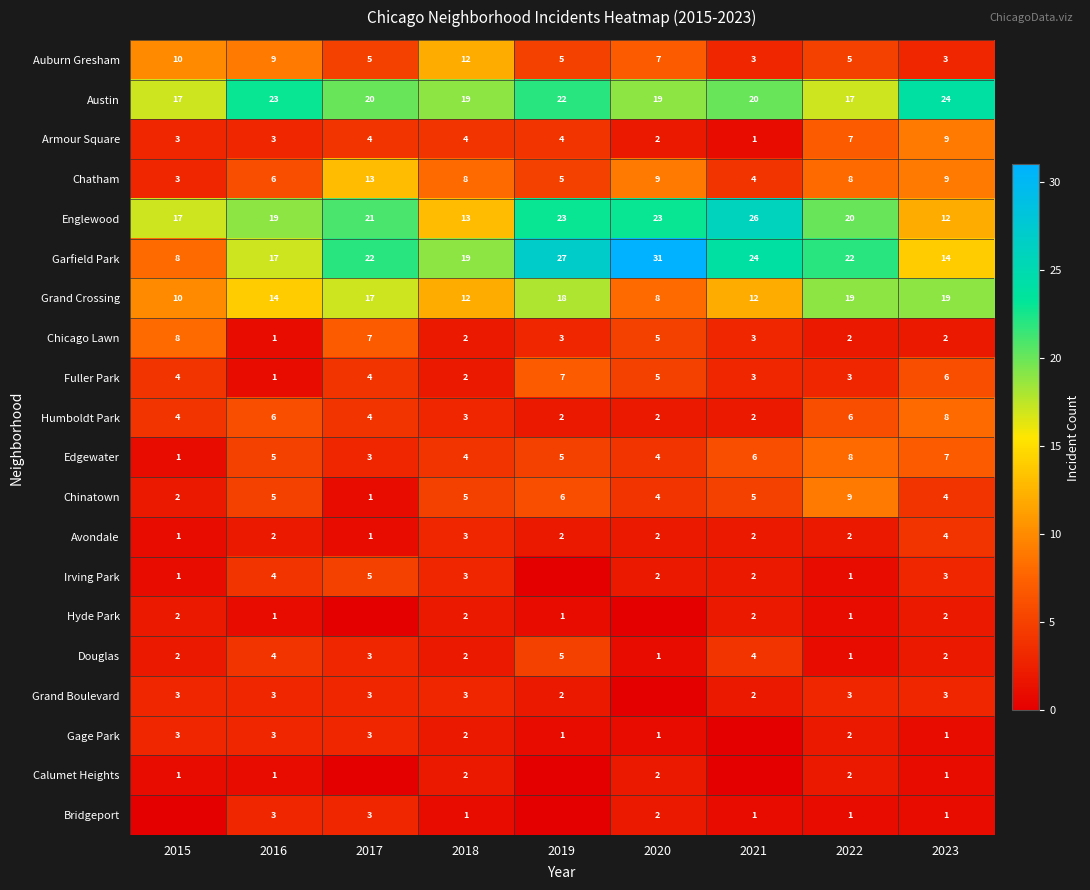

What is the difference between the Grand Crossing values at 2021 and 2019?

6